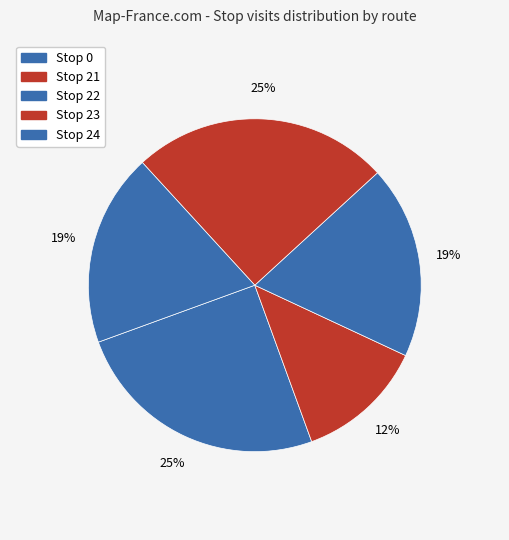

How many segments does this pie chart have?

5